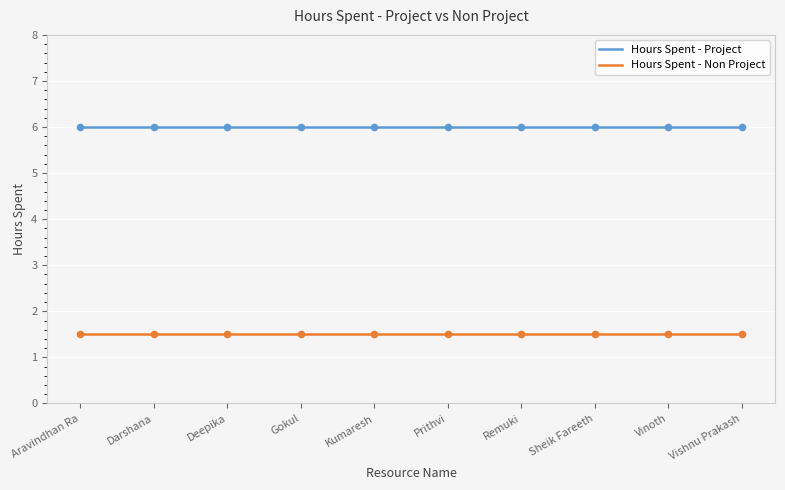

Which series contains the lowest Y value?

Hours Spent - Non Project